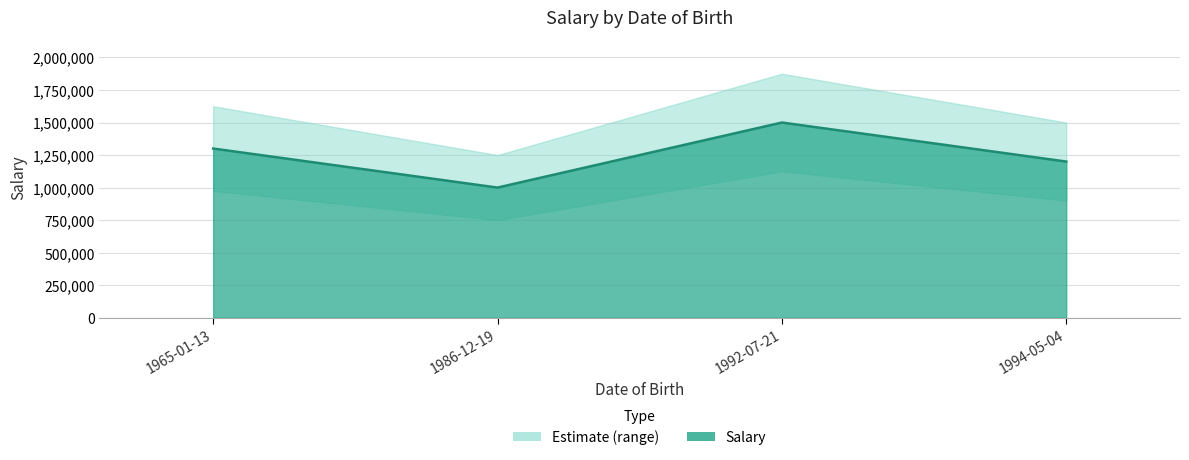

List the labels in order of value, smallest first.

1986-12-19, 1994-05-04, 1965-01-13, 1992-07-21